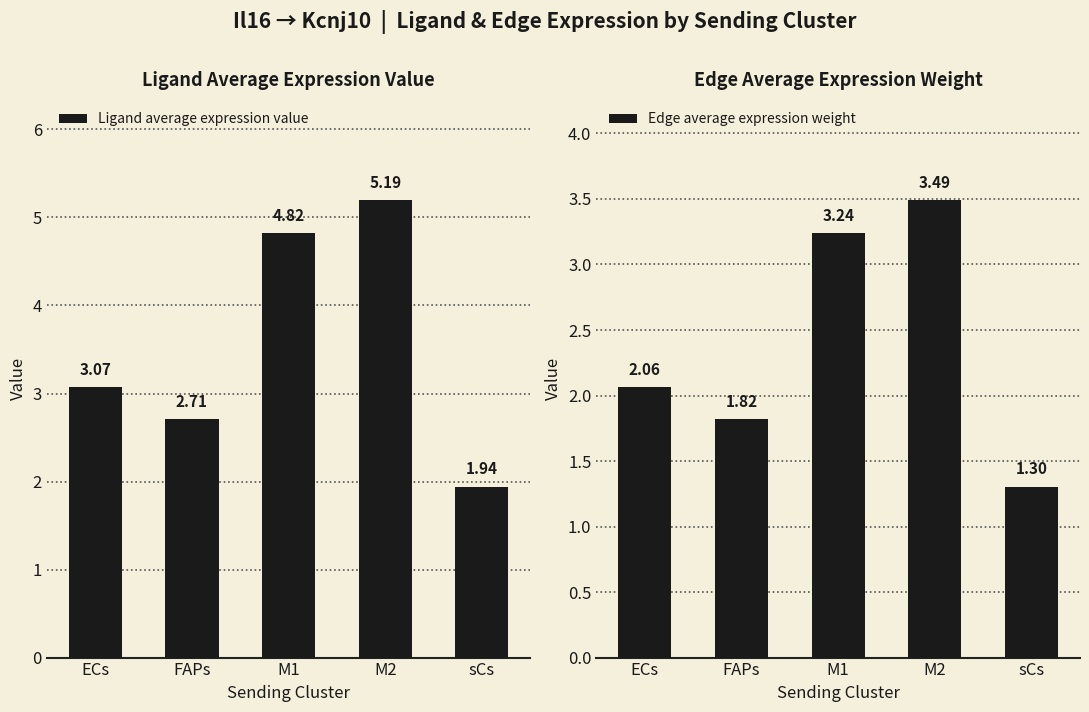

Which series has the largest total across all categories?

Ligand average expression value